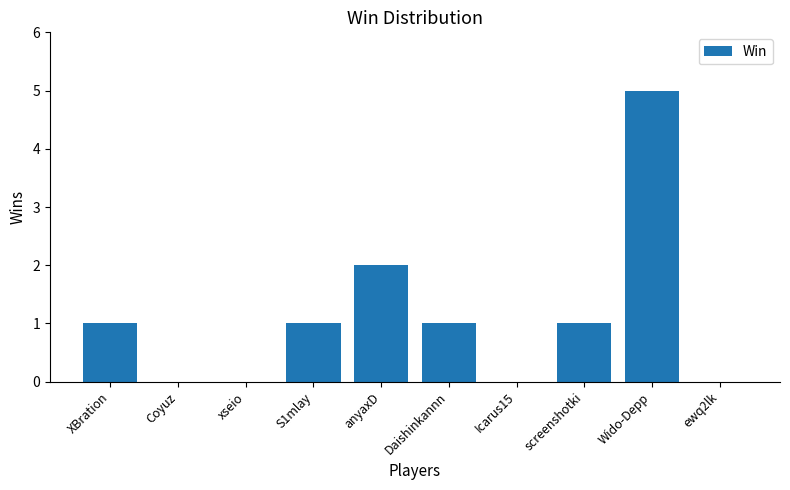

What is the maximum value shown in the chart?

5